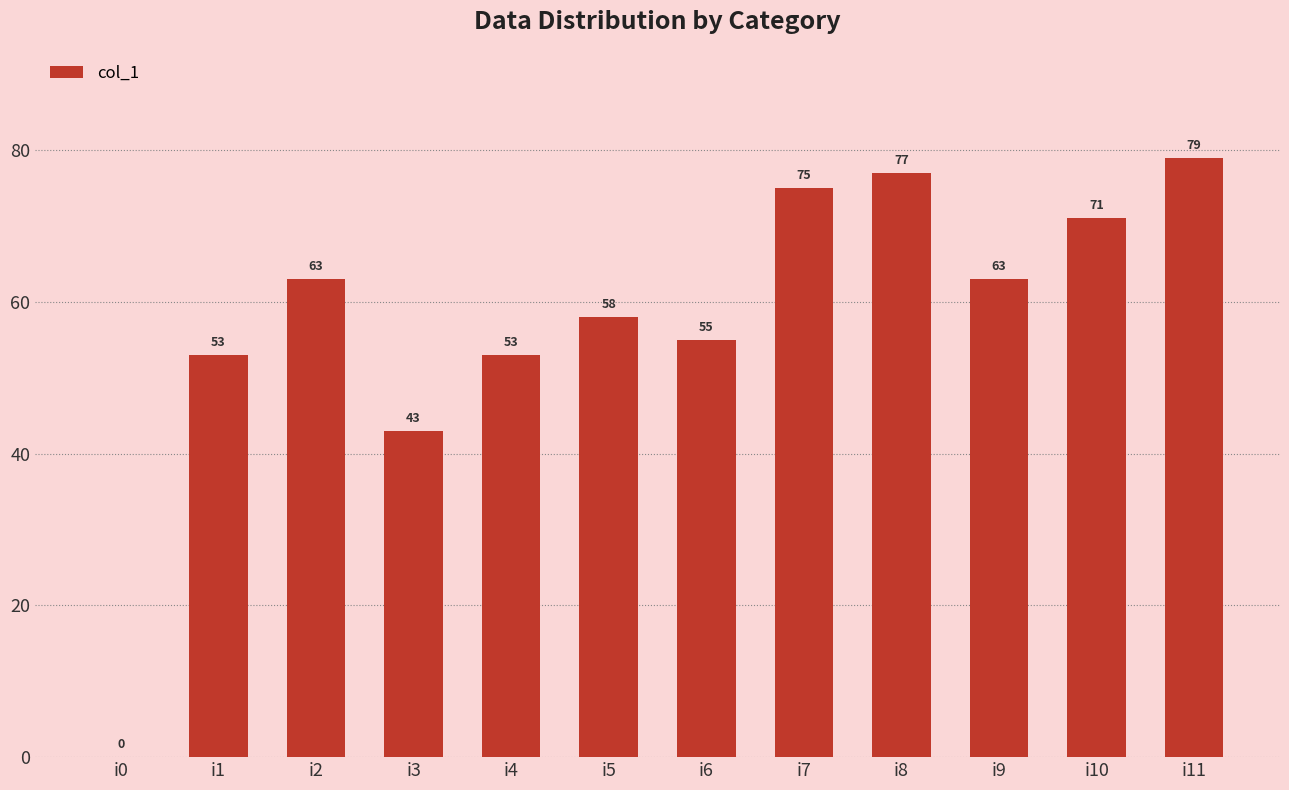

Where is the data nearest to the value 39?

i3